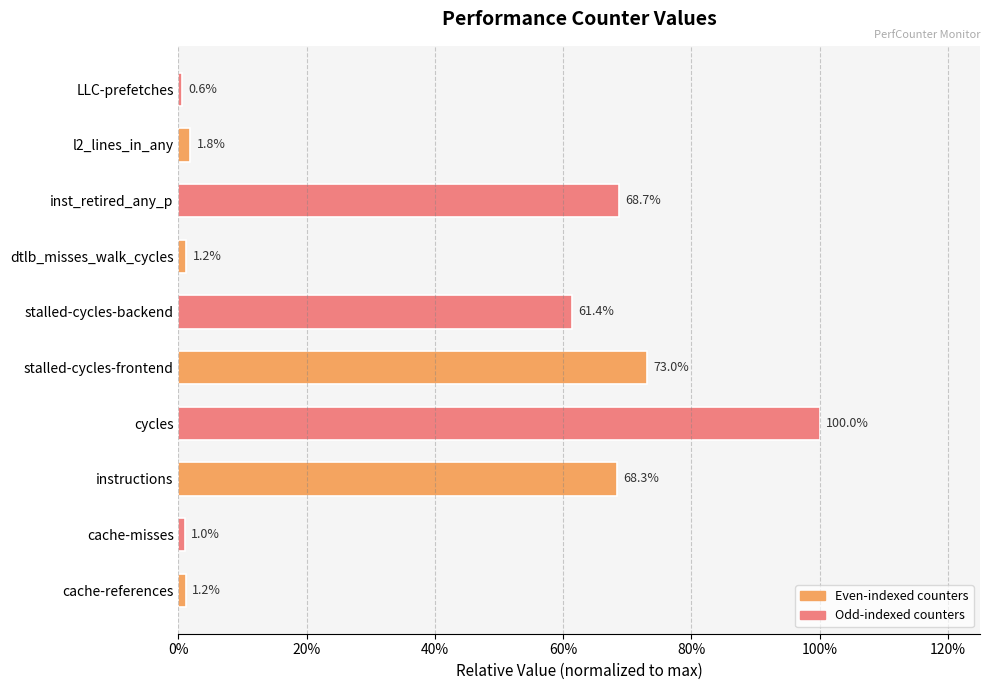

Are the bars horizontal?

Yes